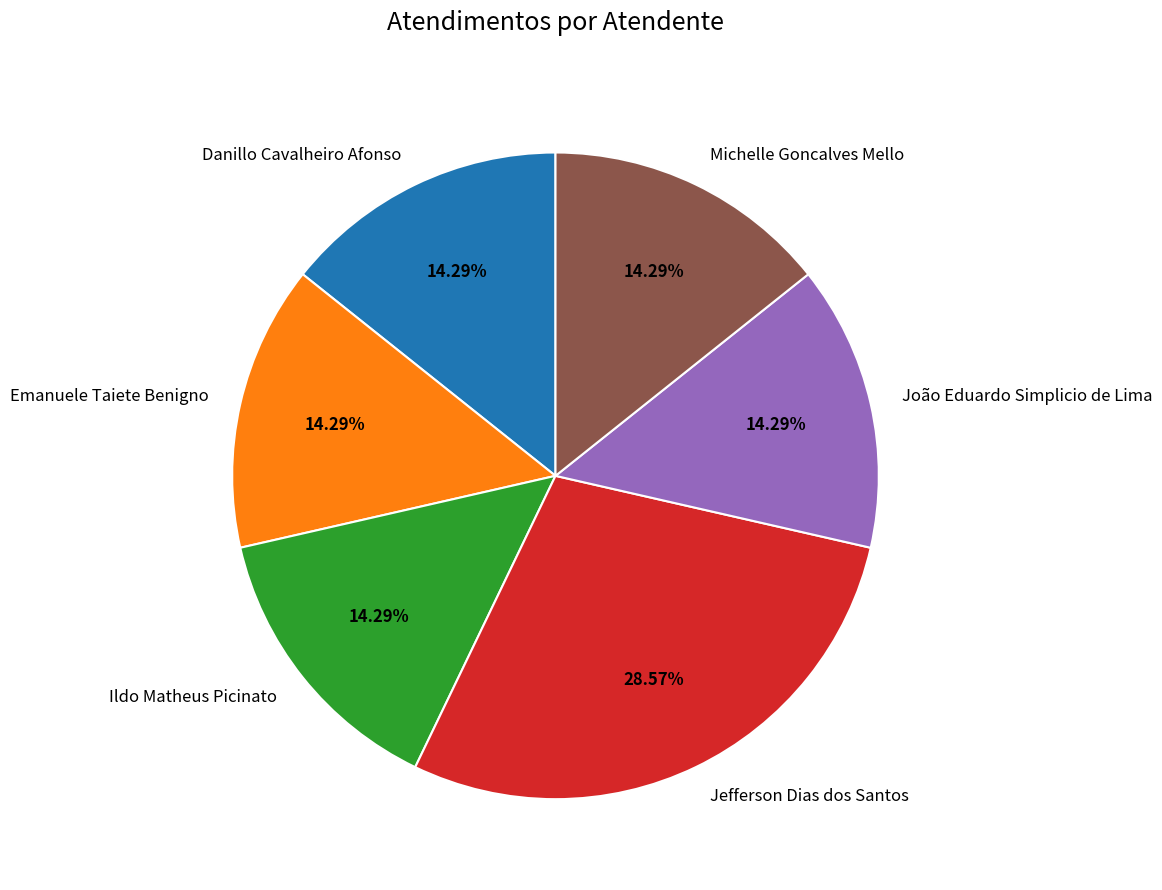

To the nearest percent, what is the average slice percentage?

17%